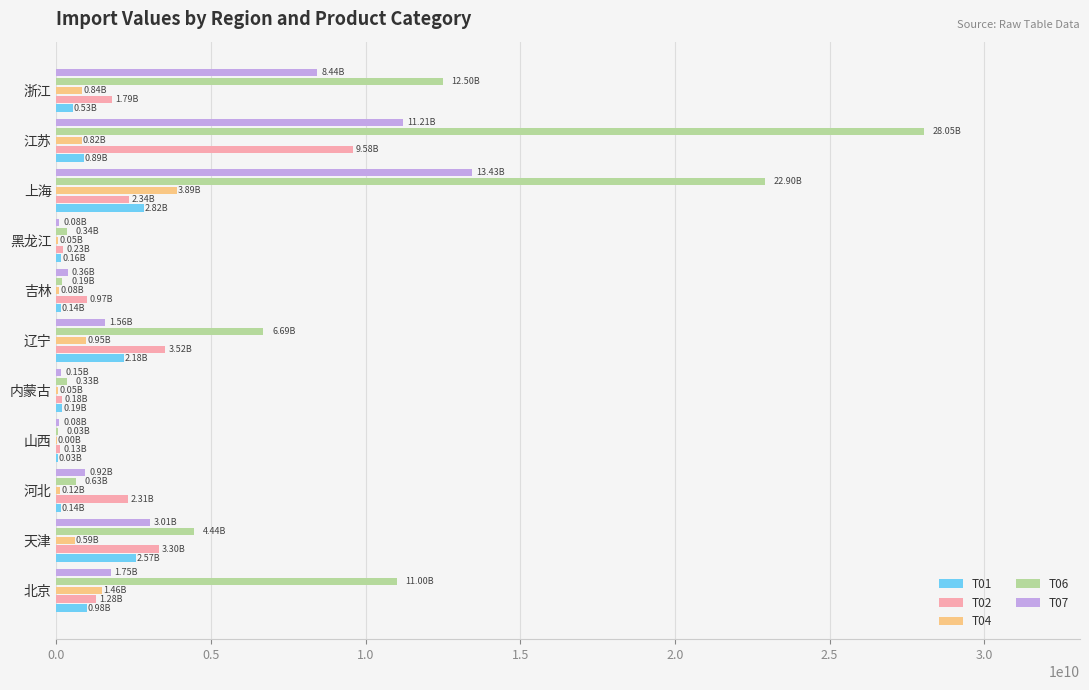

What is the total value across all series at 北京?

16471832979